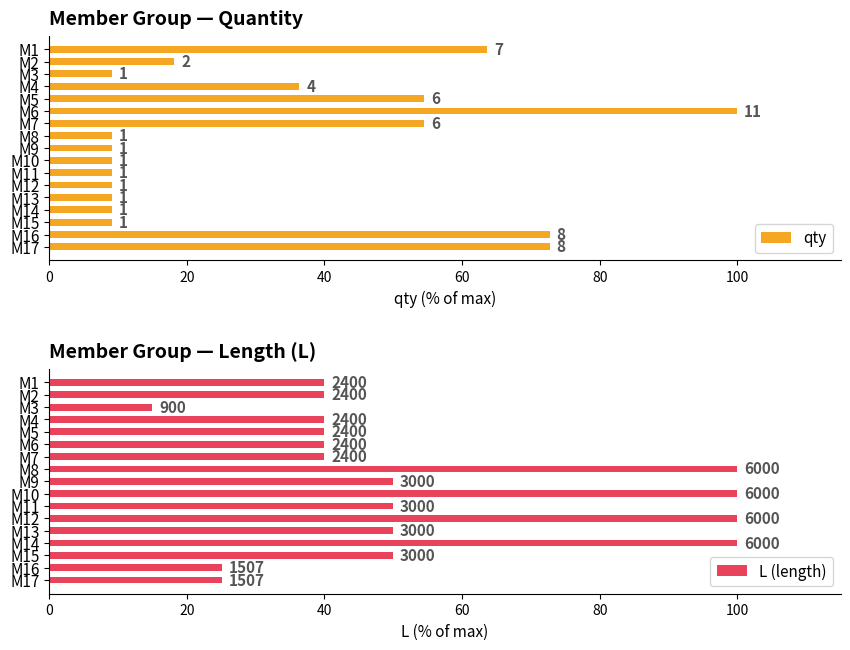

What is the minimum value for qty?

9.1